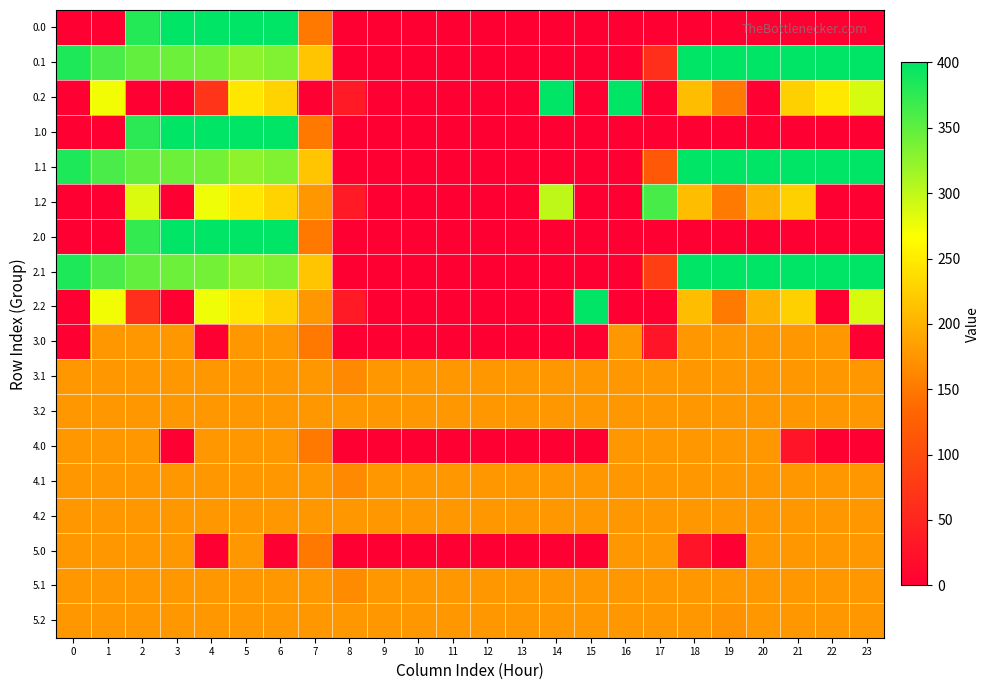

Reading left to right, extract all data points from this chart.

0.0: 0=0.0	1=0.0	2=381.0	3=400.0	4=400.0	5=400.0	6=400.0	7=150.1	8=0.0	9=0.0	10=0.0	11=0.0	12=0.0	13=0.0	14=0.0	15=0.0	16=0.0	17=0.0	18=0.0	19=0.0	20=0.0	21=0.0	22=0.0	23=0.0
0.1: 0=384.6	1=361.1	2=347.9	3=342.7	4=339.6	5=325.7	6=332.2	7=217.1	8=0.0	9=0.0	10=0.0	11=0.0	12=0.0	13=0.0	14=0.0	15=0.0	16=0.0	17=63.1	18=400.0	19=400.0	20=400.0	21=400.0	22=400.0	23=399.4
0.2: 0=0.0	1=272.7	2=0.0	3=0.0	4=69.3	5=245.0	6=228.8	7=0.0	8=35.3	9=0.0	10=0.0	11=0.0	12=0.0	13=0.0	14=400.0	15=0.0	16=400.0	17=0.0	18=210.0	19=151.0	20=0.0	21=226.4	22=247.4	23=287.5
1.0: 0=0.0	1=0.0	2=376.8	3=400.0	4=400.0	5=400.0	6=400.0	7=150.1	8=0.0	9=0.0	10=0.0	11=0.0	12=0.0	13=0.0	14=0.0	15=0.0	16=0.0	17=0.0	18=0.0	19=0.0	20=0.0	21=0.0	22=0.0	23=0.0
1.1: 0=384.6	1=361.1	2=347.9	3=342.7	4=339.6	5=325.7	6=332.2	7=217.1	8=0.0	9=0.0	10=0.0	11=0.0	12=0.0	13=0.0	14=0.0	15=0.0	16=0.0	17=115.3	18=400.0	19=400.0	20=400.0	21=400.0	22=400.0	23=399.4
1.2: 0=0.0	1=0.0	2=285.5	3=0.0	4=274.4	5=245.0	6=228.8	7=176.6	8=35.3	9=0.0	10=0.0	11=0.0	12=0.0	13=0.0	14=300.6	15=0.0	16=0.0	17=362.4	18=210.0	19=151.0	20=199.2	21=226.4	22=0.0	23=0.0
2.0: 0=0.0	1=0.0	2=371.9	3=400.0	4=400.0	5=400.0	6=400.0	7=150.1	8=0.0	9=0.0	10=0.0	11=0.0	12=0.0	13=0.0	14=0.0	15=0.0	16=0.0	17=0.0	18=0.0	19=0.0	20=0.0	21=0.0	22=0.0	23=0.0
2.1: 0=384.6	1=361.1	2=347.9	3=342.7	4=339.6	5=325.7	6=332.2	7=217.1	8=0.0	9=0.0	10=0.0	11=0.0	12=0.0	13=0.0	14=0.0	15=0.0	16=0.0	17=83.0	18=400.0	19=400.0	20=400.0	21=400.0	22=400.0	23=399.4
2.2: 0=0.0	1=272.7	2=61.8	3=0.0	4=274.4	5=245.0	6=228.8	7=176.6	8=35.3	9=0.0	10=0.0	11=0.0	12=0.0	13=0.0	14=0.0	15=400.0	16=0.0	17=0.0	18=210.0	19=151.0	20=199.2	21=226.4	22=0.0	23=287.5
3.0: 0=0.0	1=178.0	2=178.0	3=178.0	4=0.0	5=178.0	6=178.0	7=150.1	8=0.0	9=0.0	10=0.0	11=0.0	12=0.0	13=0.0	14=0.0	15=0.0	16=178.0	17=26.8	18=178.0	19=178.0	20=178.0	21=178.0	22=178.0	23=0.0
3.1: 0=178.0	1=178.0	2=178.0	3=178.0	4=178.0	5=178.0	6=178.0	7=178.0	8=164.1	9=178.0	10=178.0	11=178.0	12=178.0	13=178.0	14=178.0	15=178.0	16=178.0	17=178.0	18=178.0	19=178.0	20=178.0	21=178.0	22=178.0	23=178.0
3.2: 0=178.0	1=178.0	2=178.0	3=178.0	4=178.0	5=178.0	6=178.0	7=178.0	8=178.0	9=178.0	10=178.0	11=178.0	12=178.0	13=178.0	14=178.0	15=178.0	16=178.0	17=178.0	18=178.0	19=178.0	20=178.0	21=178.0	22=178.0	23=178.0
4.0: 0=178.0	1=178.0	2=178.0	3=0.0	4=178.0	5=178.0	6=178.0	7=150.1	8=0.0	9=0.0	10=0.0	11=0.0	12=0.0	13=0.0	14=0.0	15=0.0	16=178.0	17=178.0	18=178.0	19=178.0	20=178.0	21=26.8	22=0.0	23=0.0
4.1: 0=178.0	1=178.0	2=178.0	3=178.0	4=178.0	5=178.0	6=178.0	7=178.0	8=164.1	9=178.0	10=178.0	11=178.0	12=178.0	13=178.0	14=178.0	15=178.0	16=178.0	17=178.0	18=178.0	19=178.0	20=178.0	21=178.0	22=178.0	23=178.0
4.2: 0=178.0	1=178.0	2=178.0	3=178.0	4=178.0	5=178.0	6=178.0	7=178.0	8=178.0	9=178.0	10=178.0	11=178.0	12=178.0	13=178.0	14=178.0	15=178.0	16=178.0	17=178.0	18=178.0	19=178.0	20=178.0	21=178.0	22=178.0	23=178.0
5.0: 0=178.0	1=178.0	2=178.0	3=178.0	4=0.0	5=178.0	6=0.0	7=150.1	8=0.0	9=0.0	10=0.0	11=0.0	12=0.0	13=0.0	14=0.0	15=0.0	16=178.0	17=178.0	18=26.8	19=0.0	20=178.0	21=178.0	22=178.0	23=178.0
5.1: 0=178.0	1=178.0	2=178.0	3=178.0	4=178.0	5=178.0	6=178.0	7=178.0	8=167.2	9=178.0	10=178.0	11=178.0	12=178.0	13=178.0	14=178.0	15=178.0	16=178.0	17=178.0	18=178.0	19=178.0	20=178.0	21=178.0	22=178.0	23=178.0
5.2: 0=178.0	1=178.0	2=178.0	3=178.0	4=178.0	5=178.0	6=178.0	7=178.0	8=178.0	9=178.0	10=178.0	11=178.0	12=178.0	13=178.0	14=178.0	15=178.0	16=178.0	17=178.0	18=178.0	19=172.6	20=178.0	21=178.0	22=178.0	23=178.0